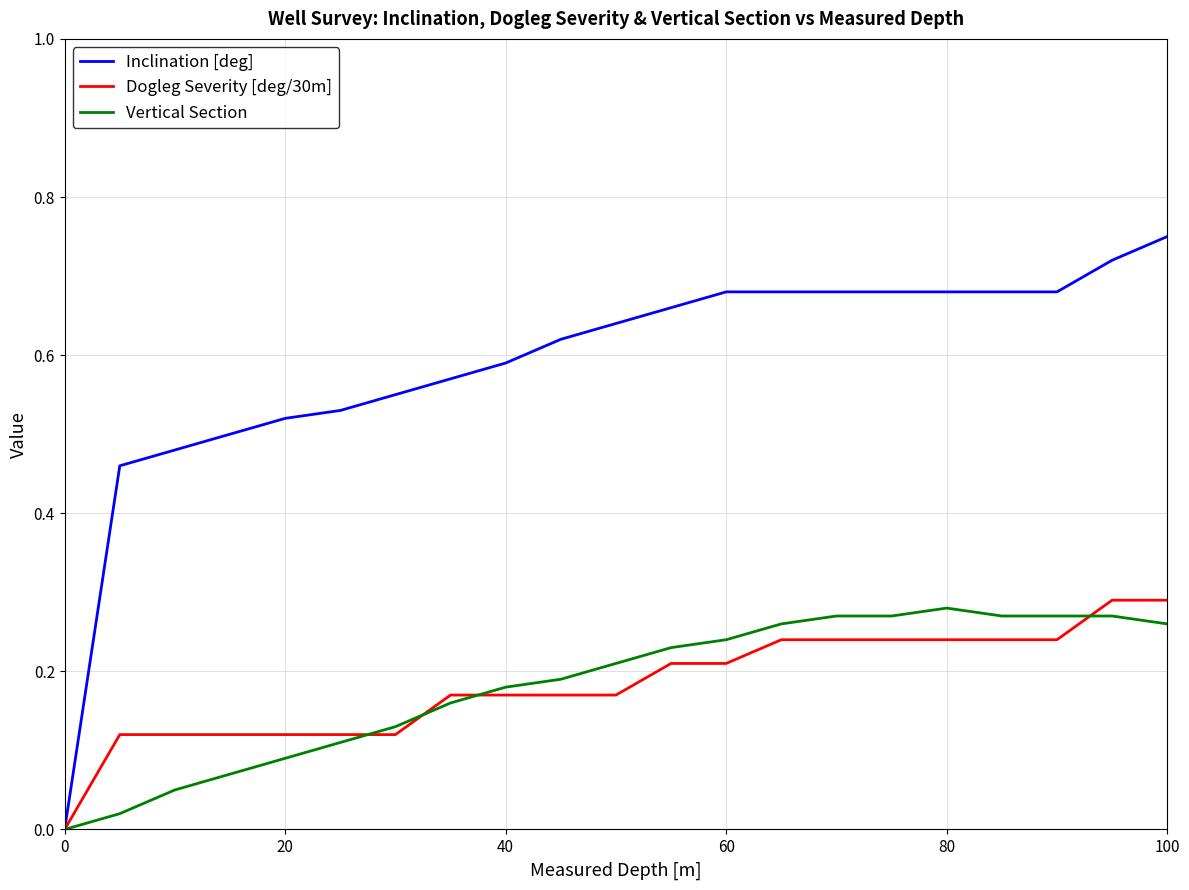

Which series has the widest spread of values?

Inclination [deg]